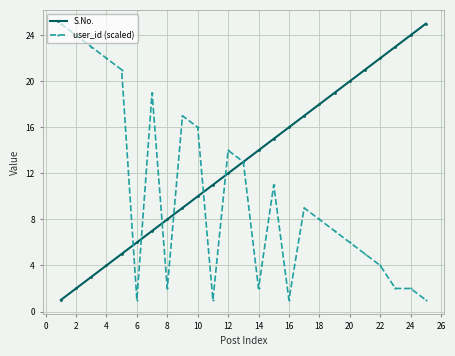

Which series has the largest total across all categories?

S.No.